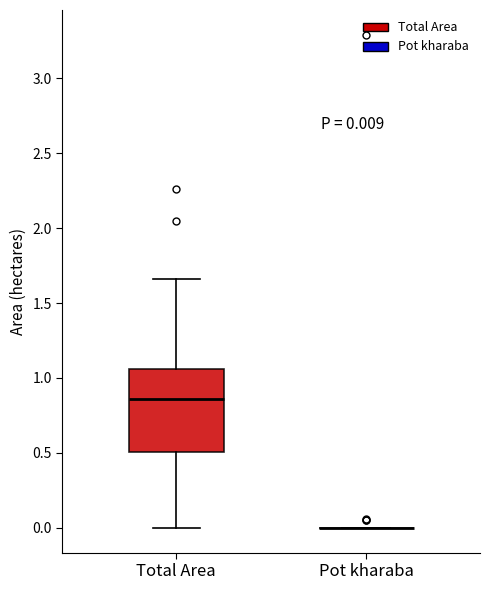

Which box is the tallest, from its lower edge to its upper edge?

Total Area